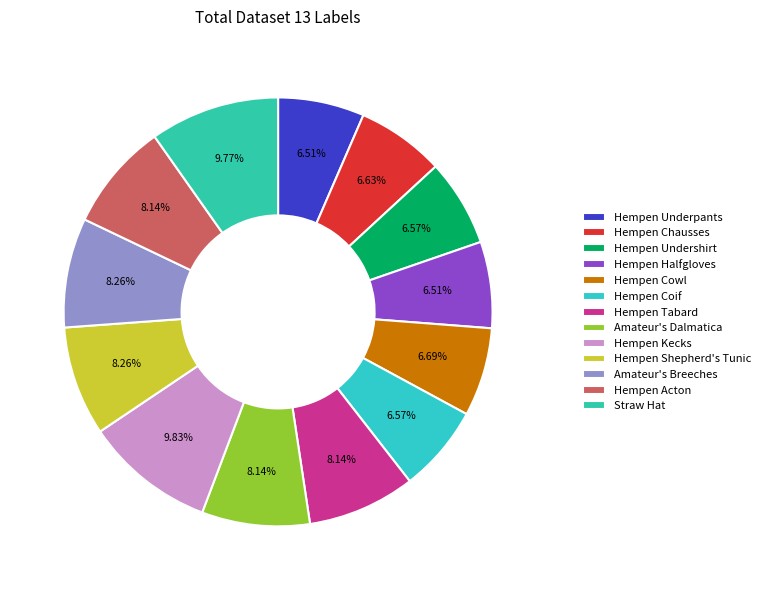

Which has a higher value, Hempen Coif or Amateur's Breeches?

Amateur's Breeches